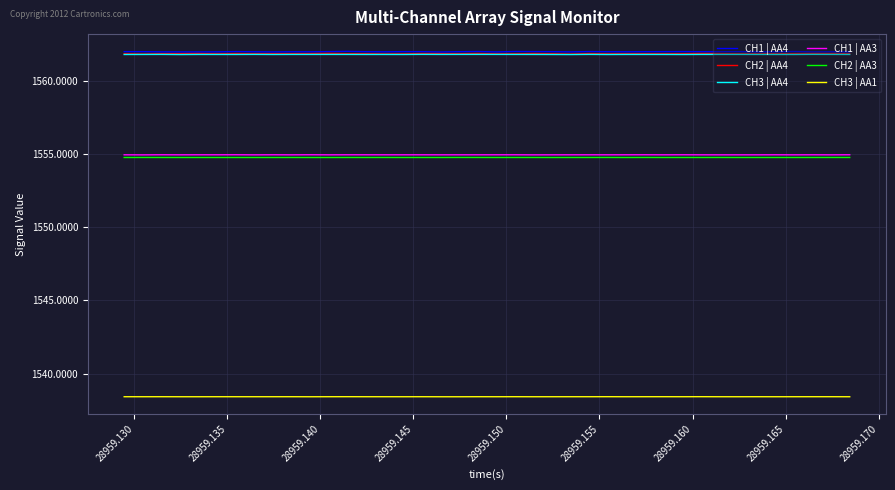

True or false: CH1 | AA3 and CH3 | AA1 intersect in this chart.

False